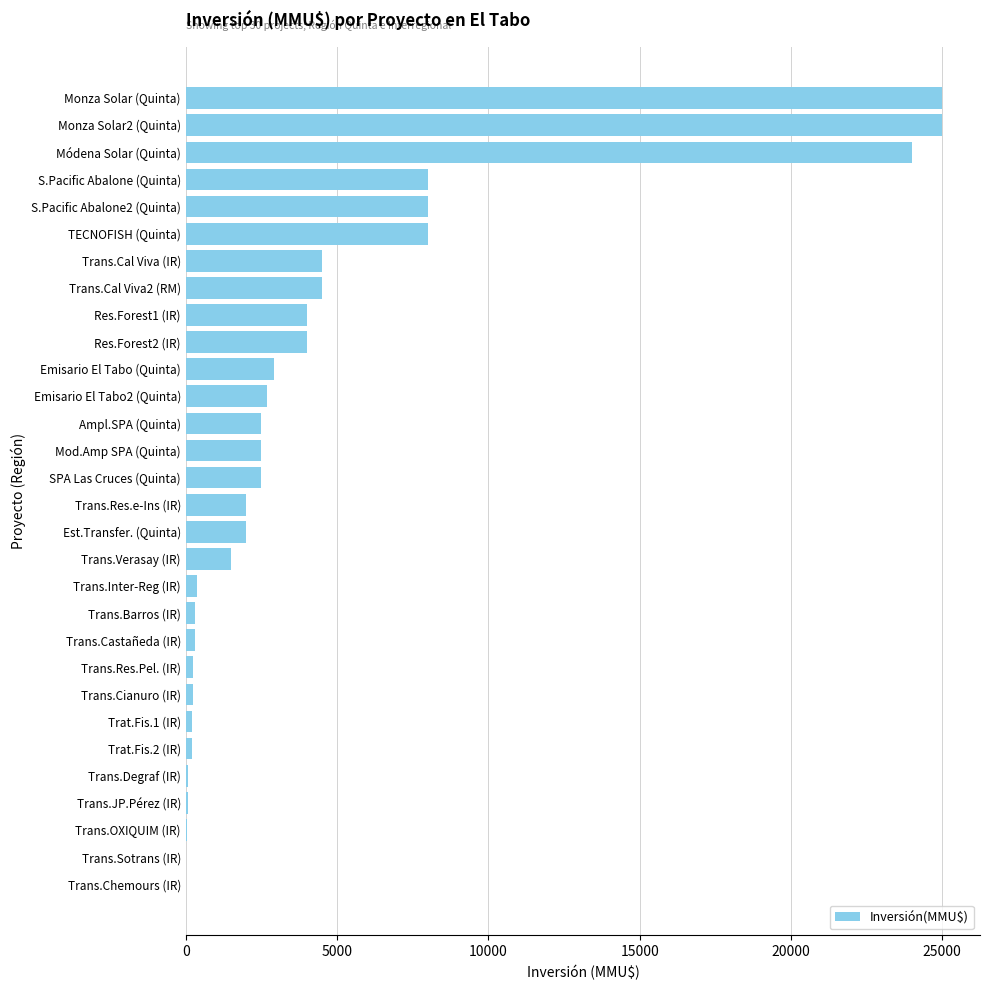

True or false: the data shows 8000 at S.Pacific Abalone (Quinta).

True